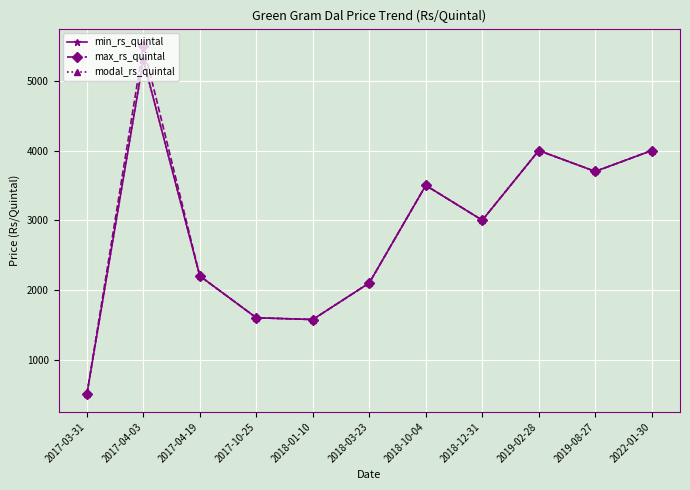

What is the approximate value of min_rs_quintal at 2022-01-30, to the nearest 50?

4000